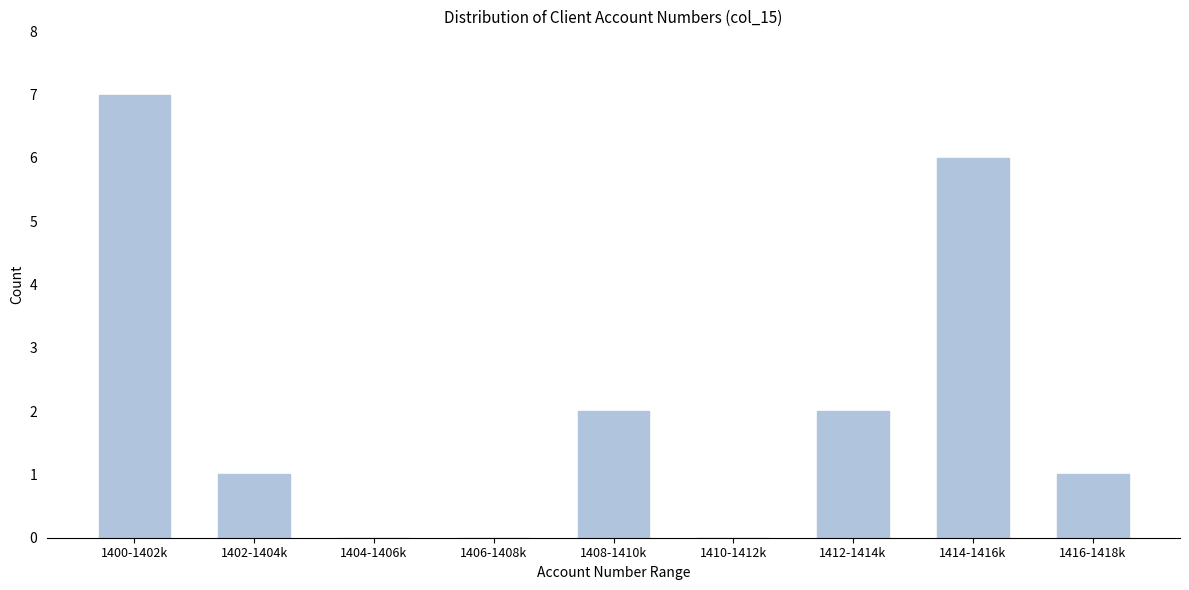

Reading left to right, extract all data points from this chart.

1400-1402k=7	1402-1404k=1	1404-1406k=0	1406-1408k=0	1408-1410k=2	1410-1412k=0	1412-1414k=2	1414-1416k=6	1416-1418k=1